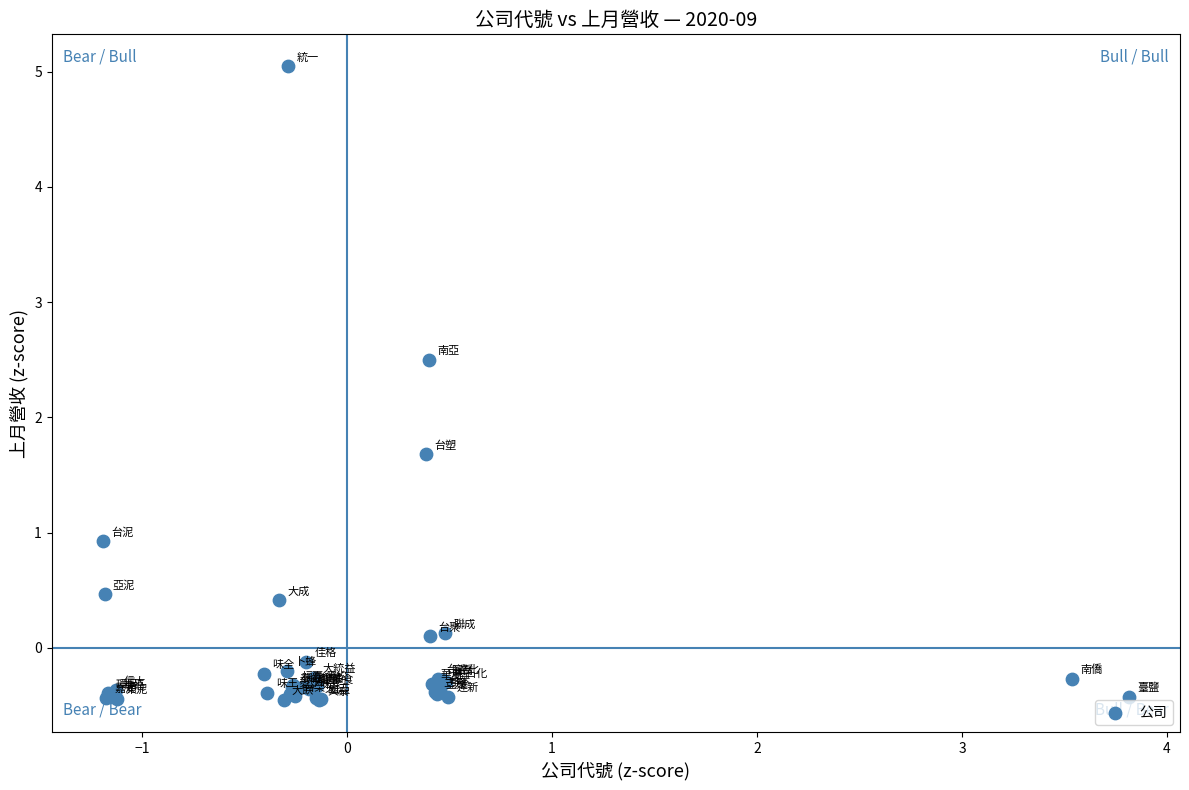

What Y value in the scatter plot is closest to 2?

1.7